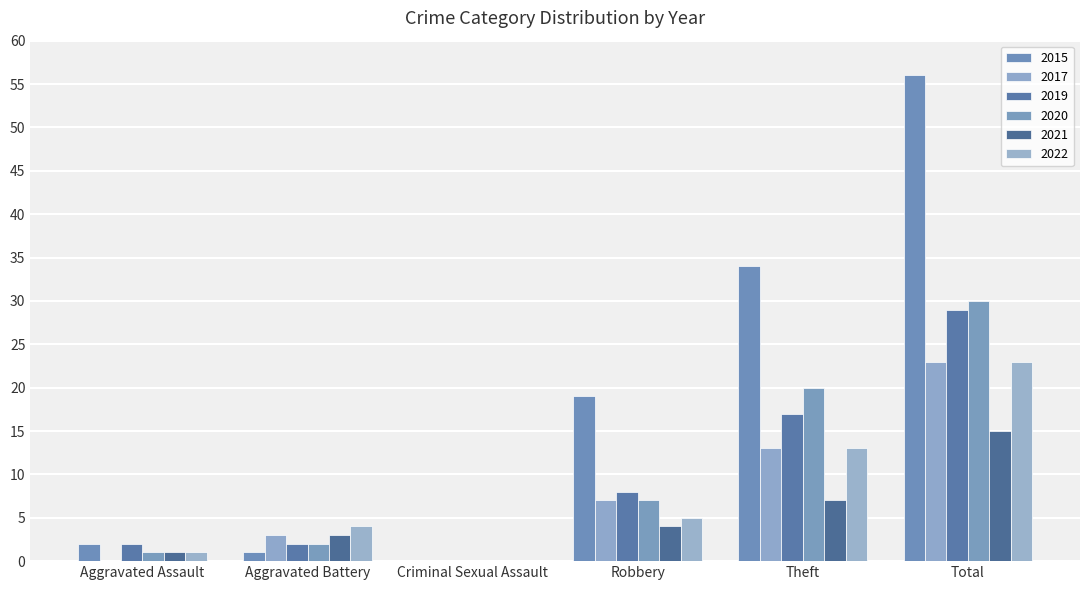

What is the average value of the 2020 series?

10